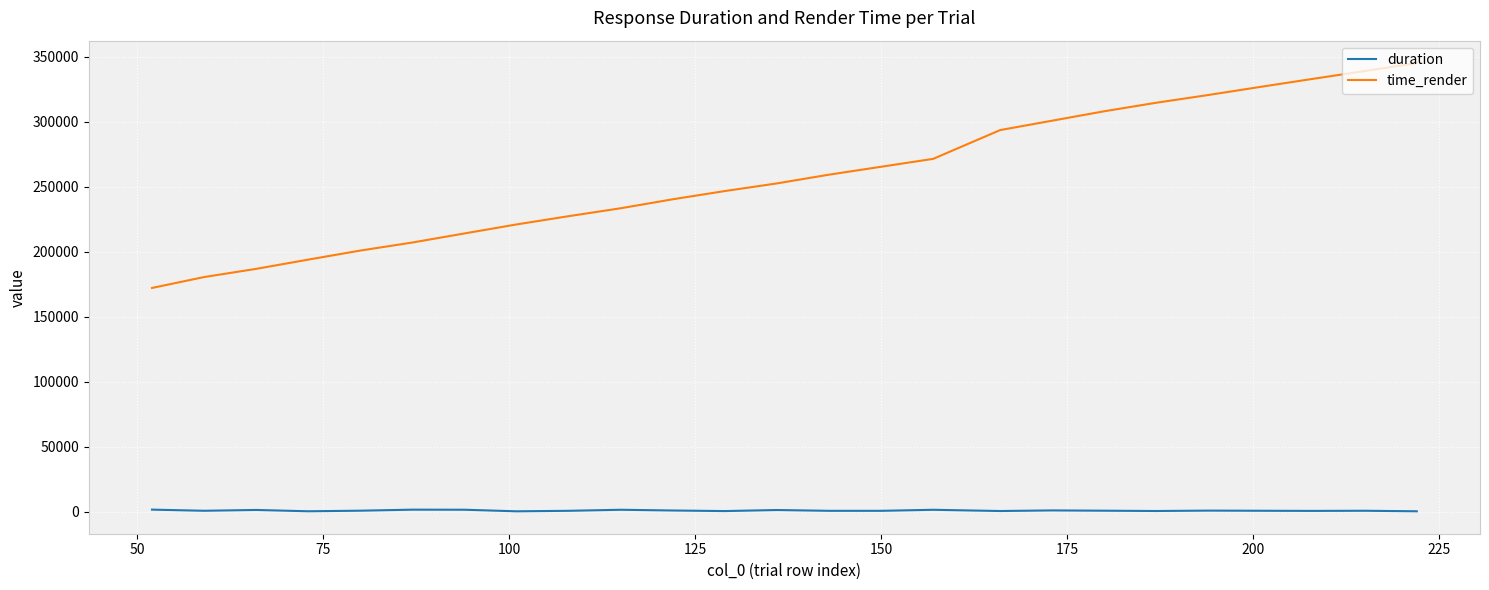

Which series has the largest total across all categories?

time_render